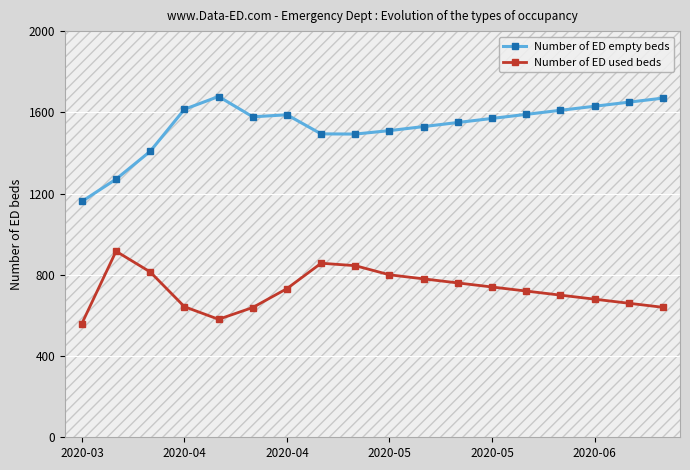

True or false: Number of ED used beds and Number of ED empty beds intersect in this chart.

False